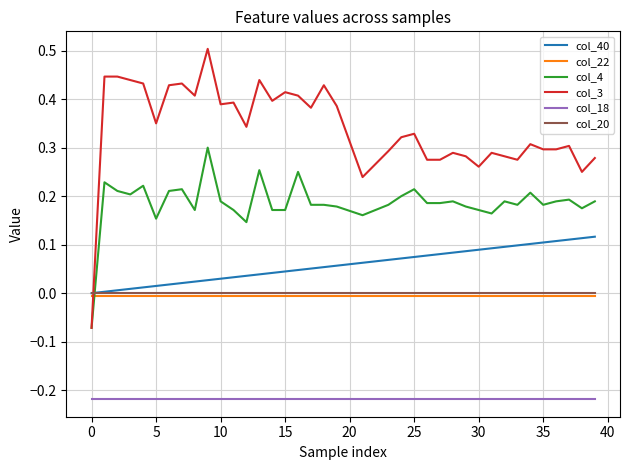

Does the chart display data point markers on the line(s)?

No